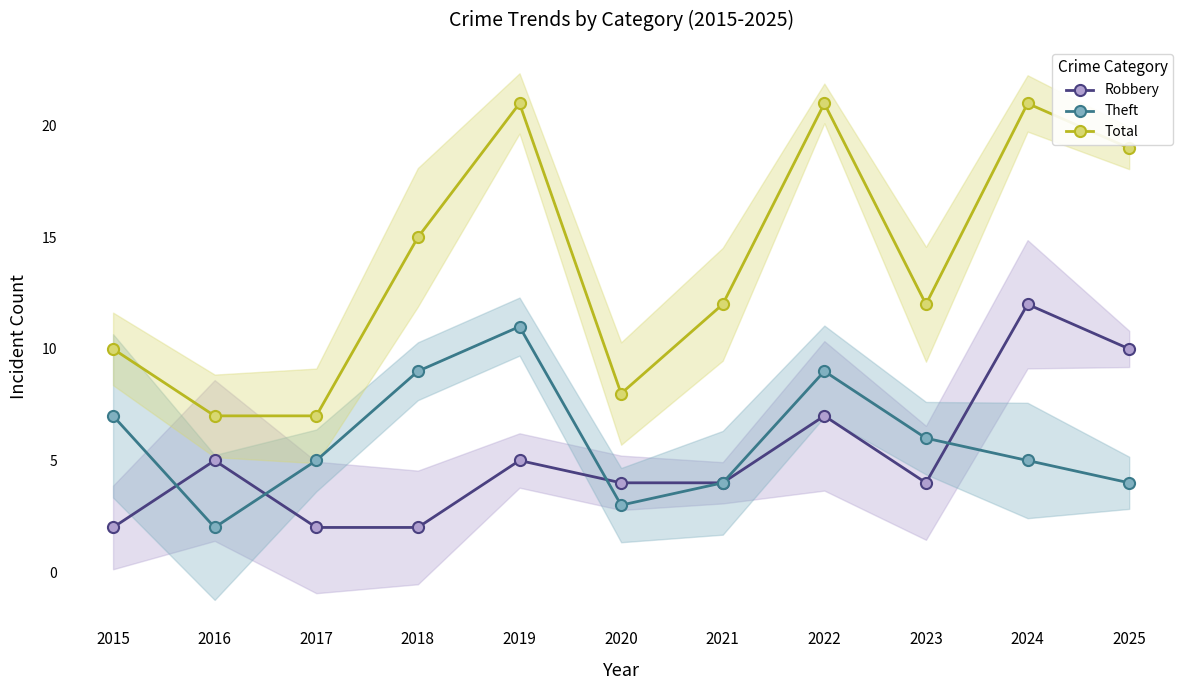

True or false: Robbery and Total cross at least once.

False